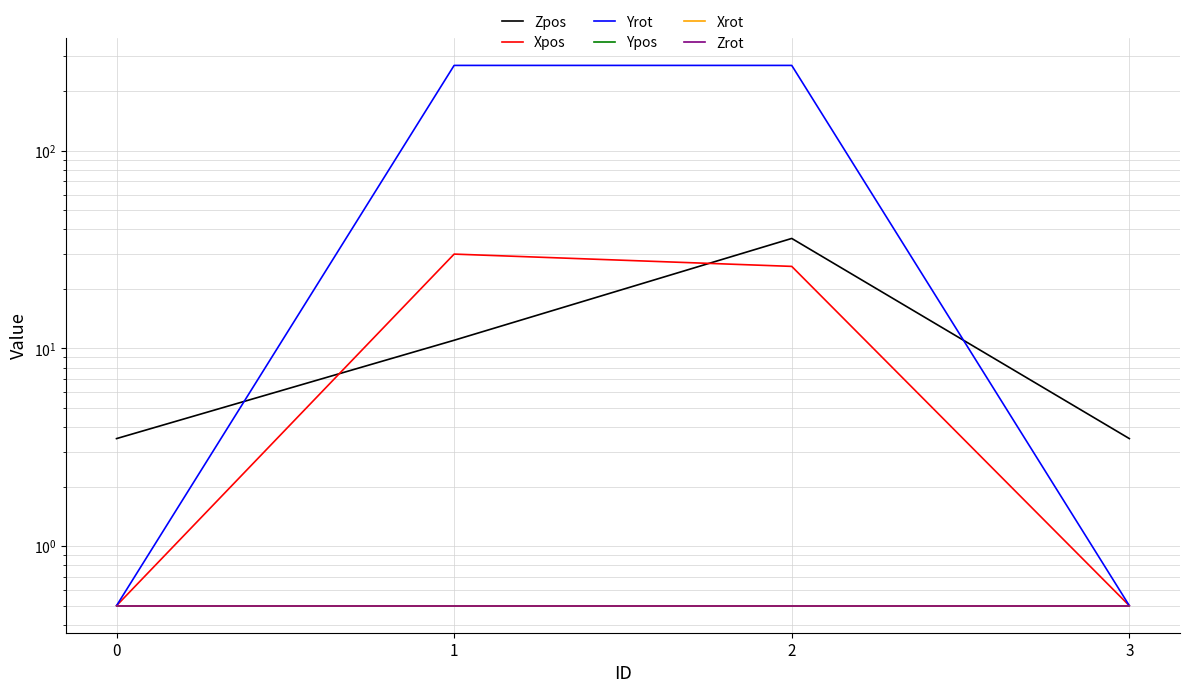

True or false: Xpos has a value of 0.3 at 0.

False